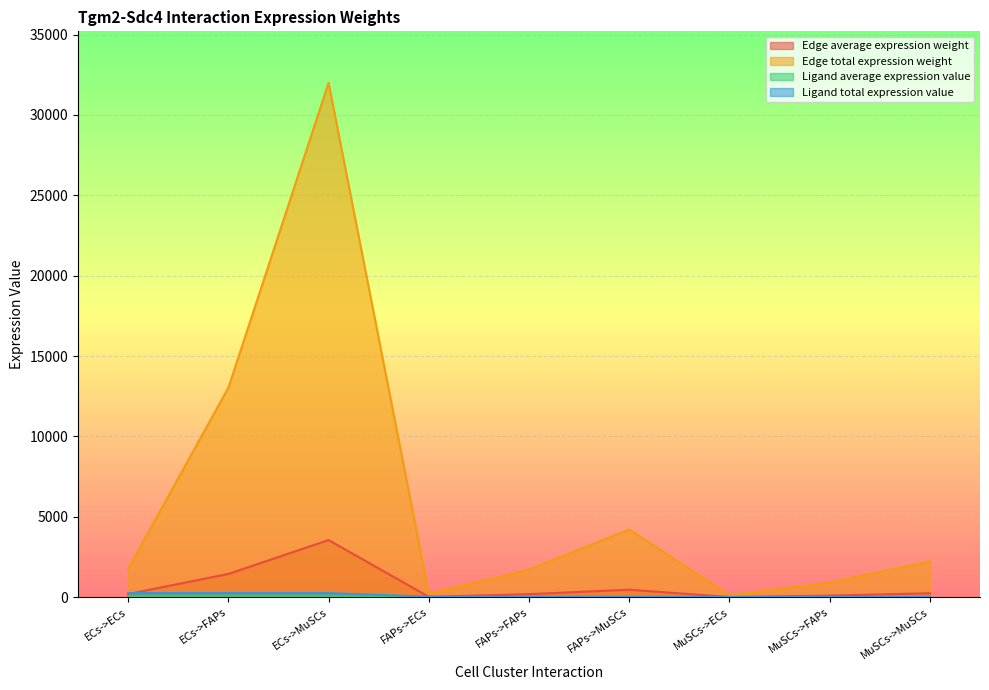

How many data points in Edge total expression weight are less than 1767?

4